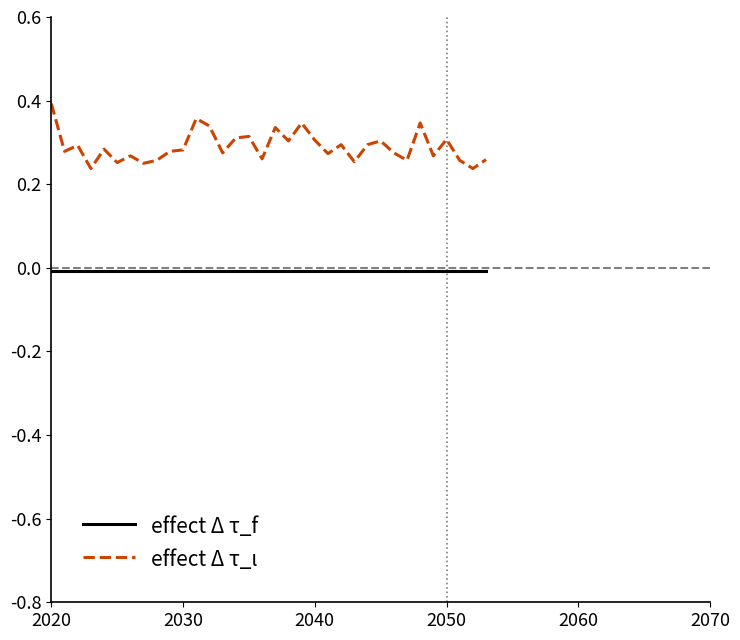

True or false: effect Δ τ_ι and effect Δ τ_f intersect in this chart.

False